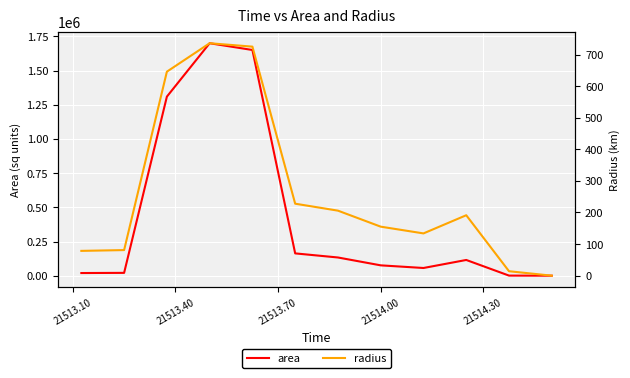

Which has a higher value, 21513.70 or 7?

21513.70